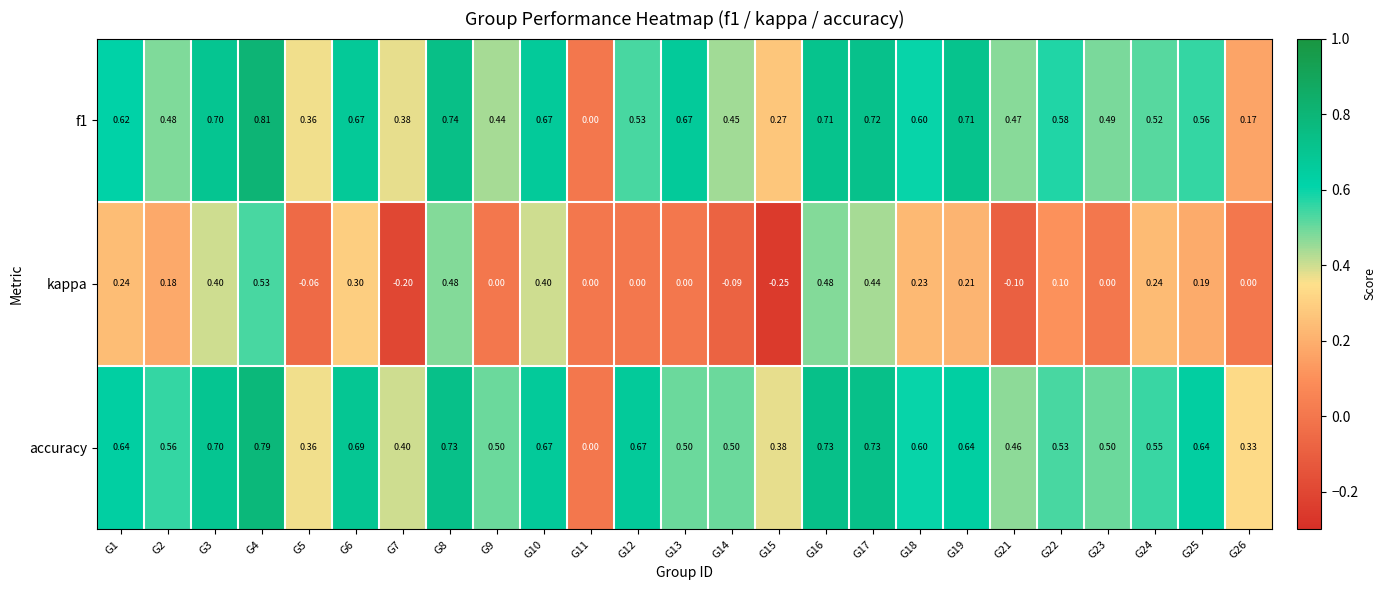

Which series has the largest total across all categories?

accuracy